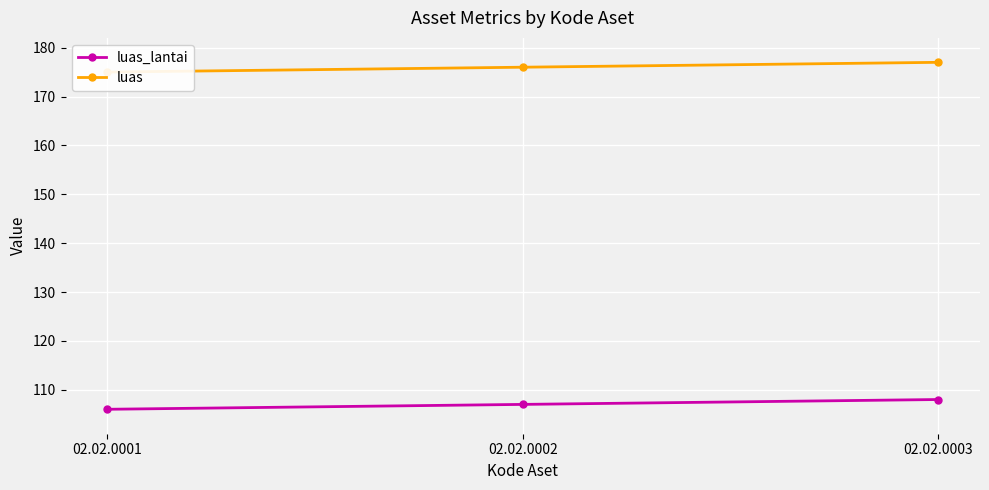

The luas series shows 294 at 02.02.0001. True or false?

False